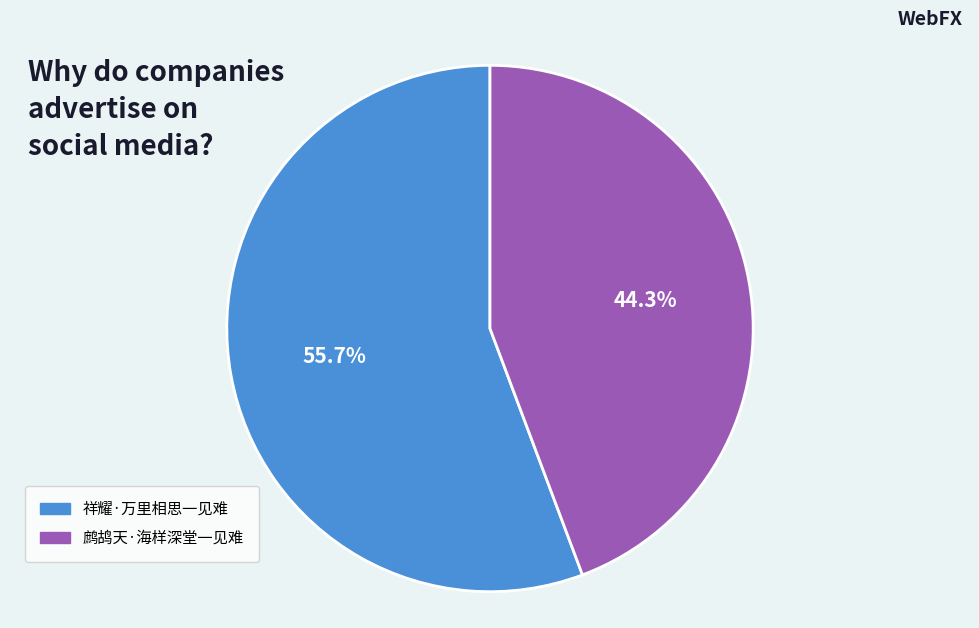

To the nearest percent, what is the difference between the largest and smallest slice percentages?

11%